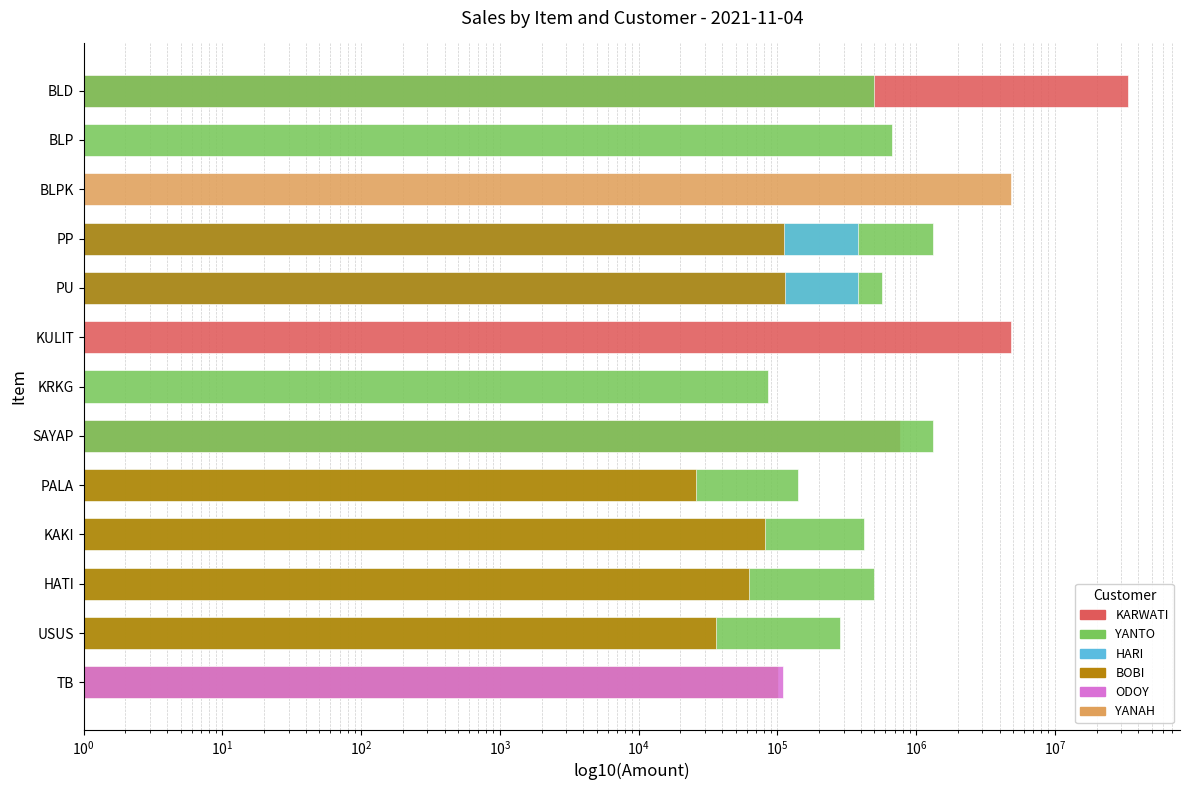

Reading left to right, transcribe all the data shown in this chart.

KARWATI: 33600000	1	1	1	1	4800000	1	760000	1	1	1	1	1
YANTO: 500000	675000	1	1330000	570000	1	85000	1330000	140000	420000	500000	285000	1
HARI: 1	1	1	380000	380000	1	1	1	1	1	1	1	1
BOBI: 1	1	1	111000	114000	1	1	1	26000	81000	62500	36000	100800
ODOY: 1	1	1	1	1	1	1	1	1	1	1	1	109200
YANAH: 1	1	4800000	1	1	1	1	1	1	1	1	1	1